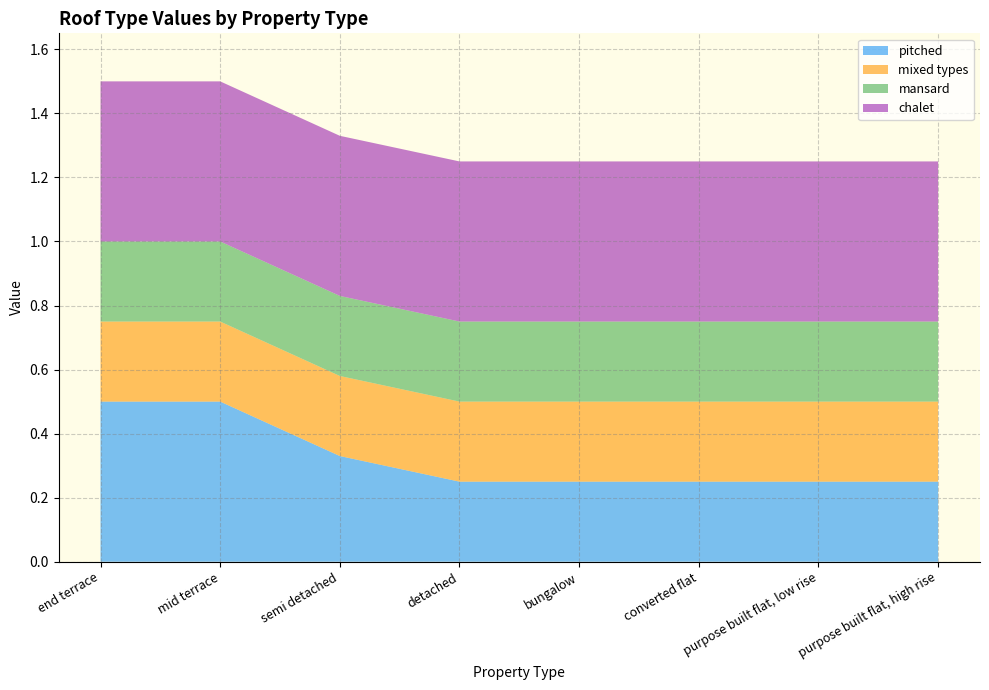

Reading left to right, extract all data points from this chart.

pitched: end terrace=0.5	mid terrace=0.5	semi detached=0.3	detached=0.2	bungalow=0.2	converted flat=0.2	purpose built flat, low rise=0.2	purpose built flat, high rise=0.2
mixed types: end terrace=0.2	mid terrace=0.2	semi detached=0.2	detached=0.2	bungalow=0.2	converted flat=0.2	purpose built flat, low rise=0.2	purpose built flat, high rise=0.2
mansard: end terrace=0.2	mid terrace=0.2	semi detached=0.2	detached=0.2	bungalow=0.2	converted flat=0.2	purpose built flat, low rise=0.2	purpose built flat, high rise=0.2
chalet: end terrace=0.5	mid terrace=0.5	semi detached=0.5	detached=0.5	bungalow=0.5	converted flat=0.5	purpose built flat, low rise=0.5	purpose built flat, high rise=0.5